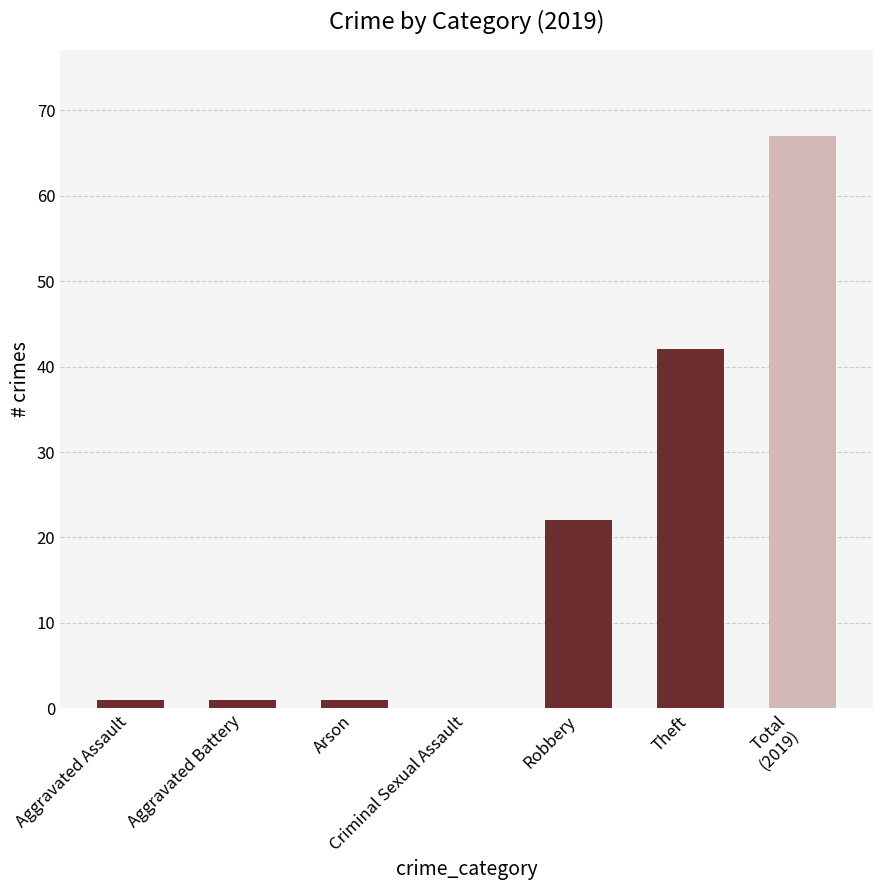

What is the sum of all values?

134